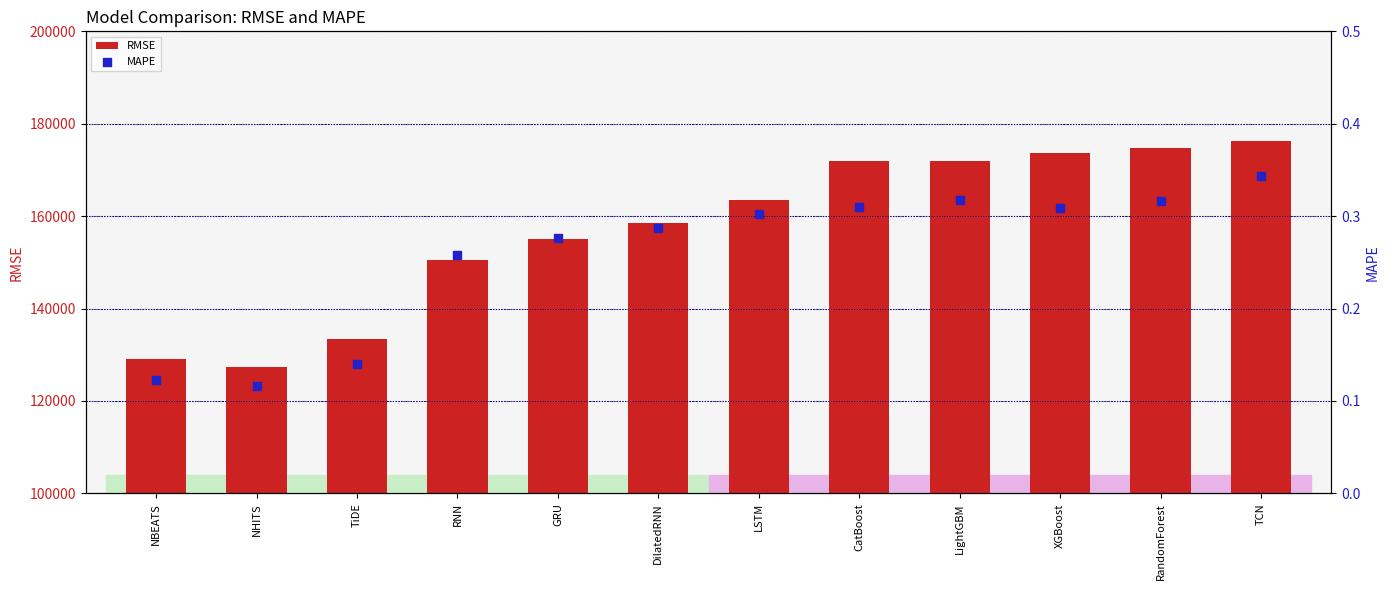

What are all the series names shown in the legend?

RMSE, MAPE